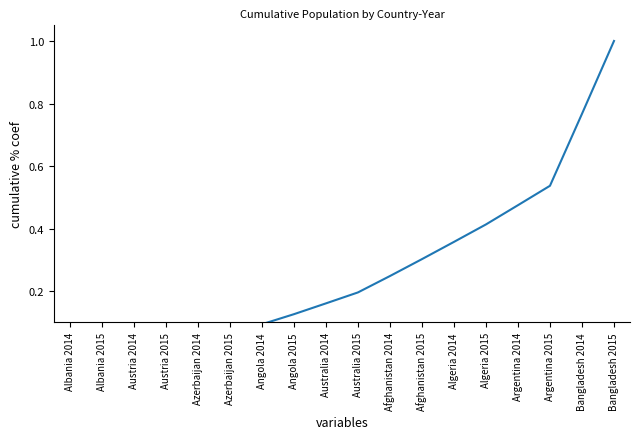

What is the difference between the values at Angola 2014 and Bangladesh 2015?

0.9